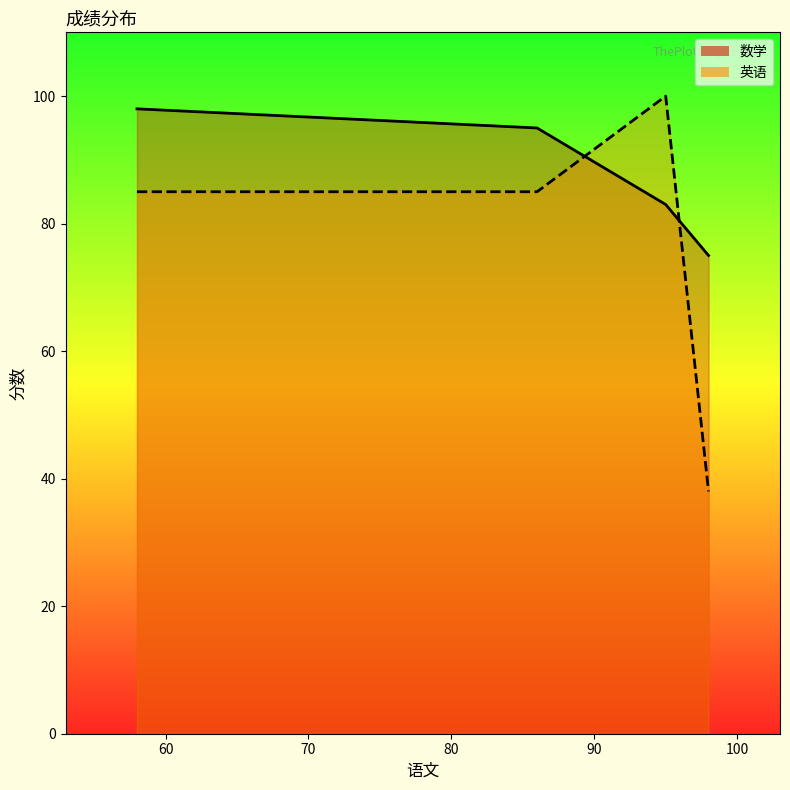

How many 英语 values are between 85 and 100?

3